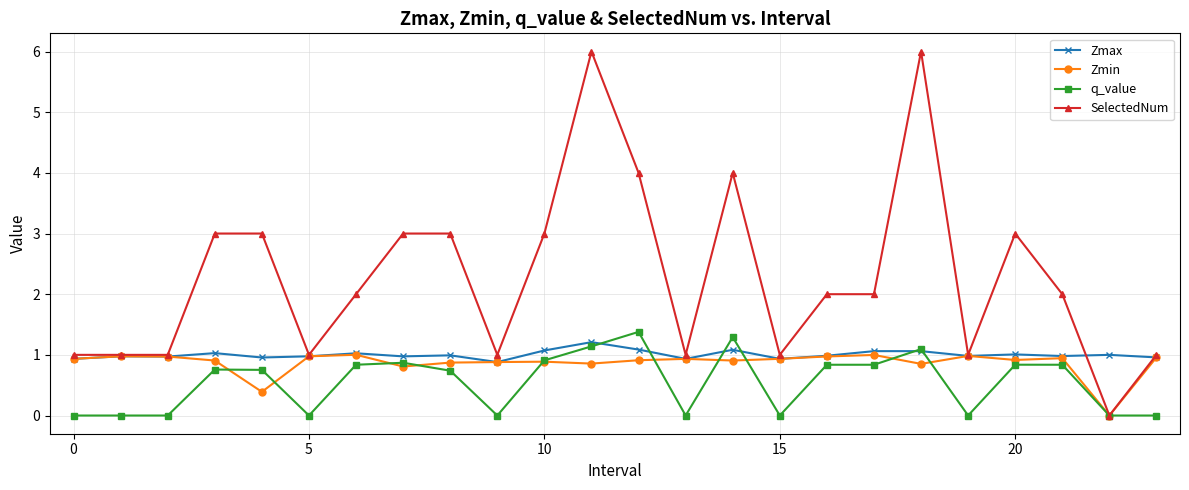

What is the highest value of the SelectedNum series?

6.0